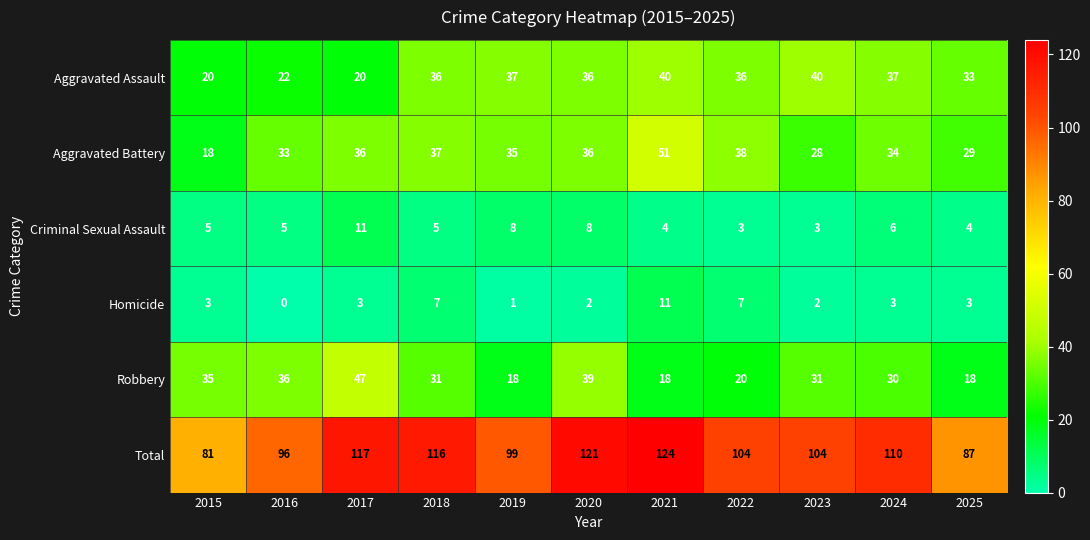

What is the greatest value displayed?

124